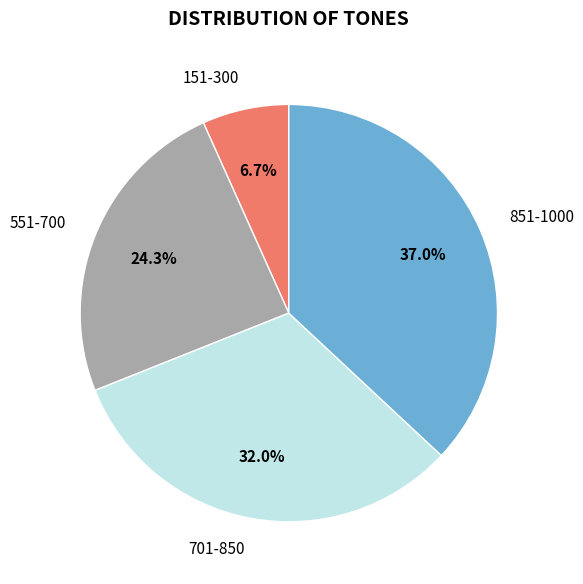

Which slice is the largest?

851-1000